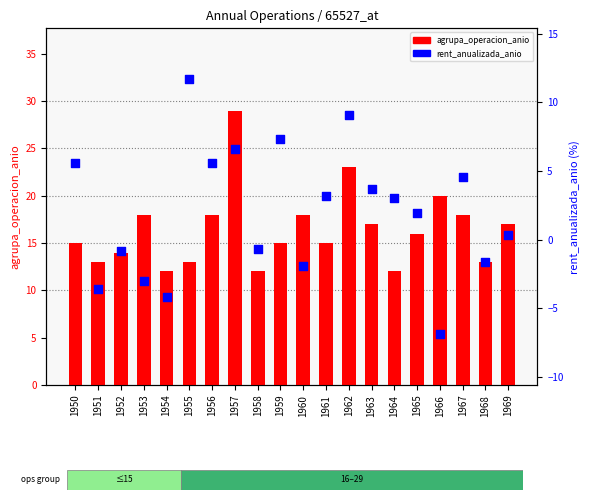

What are all the series names shown in the legend?

agrupa_operacion_anio, rent_anualizada_anio